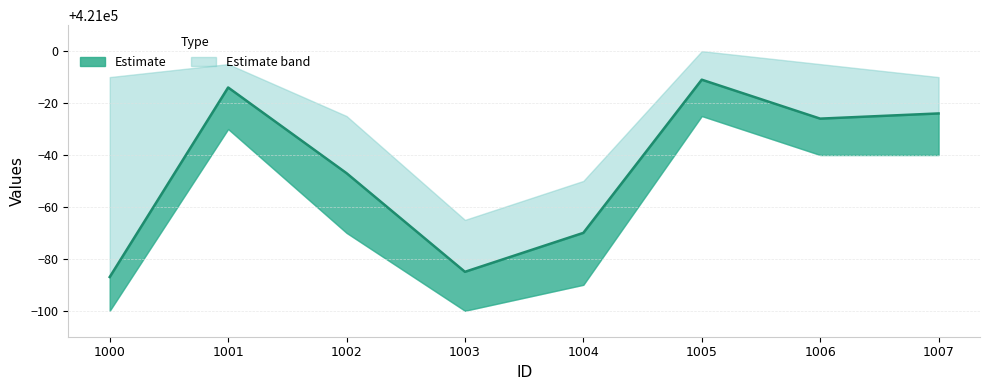

Where is upper nearest to the value 420967?

1002